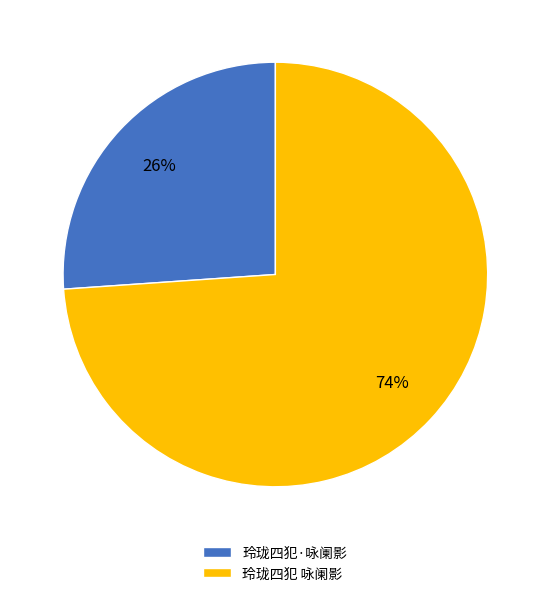

Which category accounts for the majority?

玲珑四犯 咏阑影